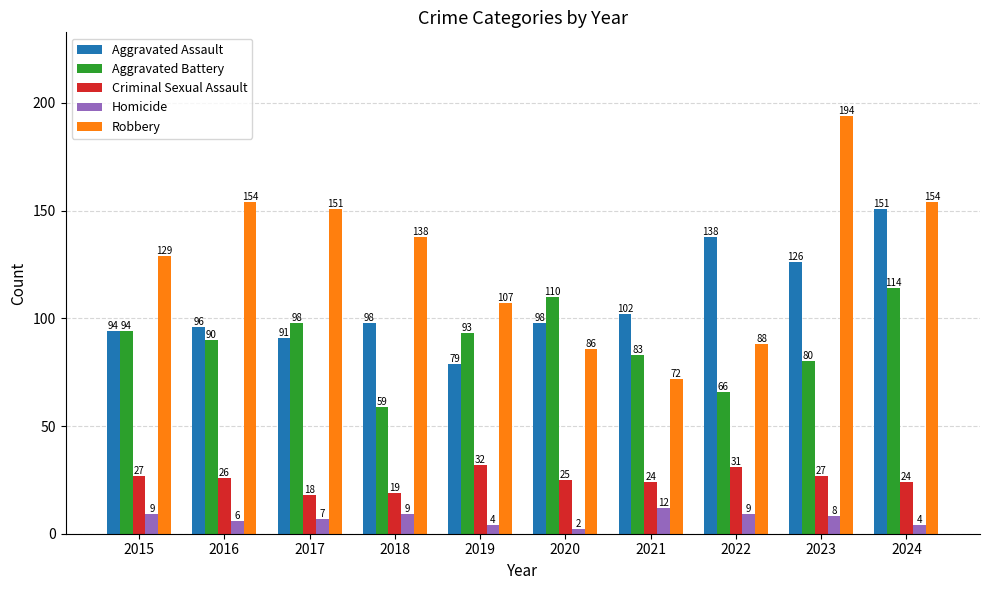

Is it true that Criminal Sexual Assault equals 18 at 2017?

True